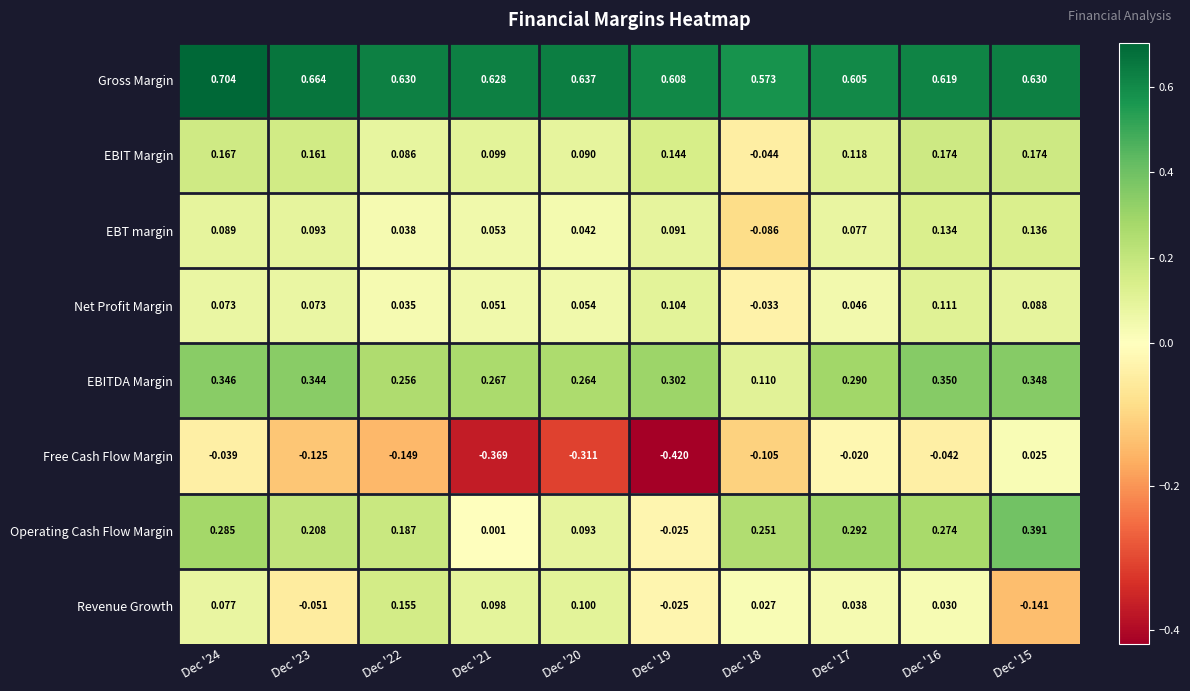

Rank the series by their maximum value, from highest to lowest.

Gross Margin, Operating Cash Flow Margin, EBITDA Margin, EBIT Margin, Revenue Growth, EBT margin, Net Profit Margin, Free Cash Flow Margin